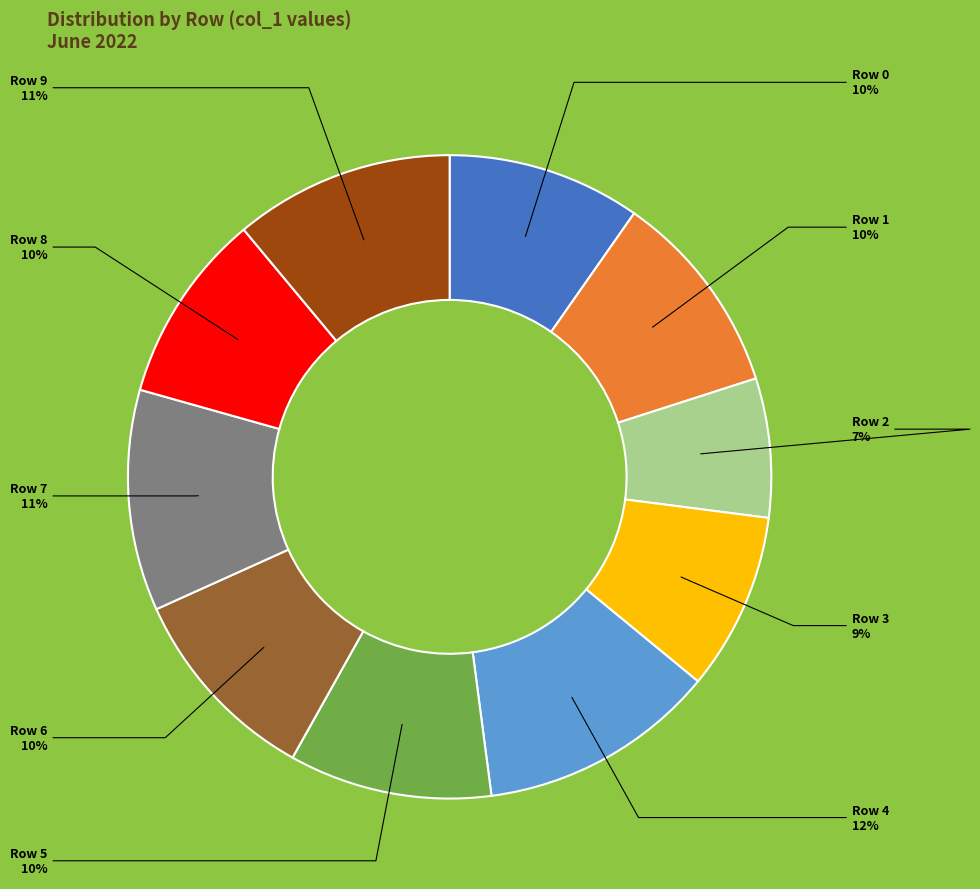

What is the smallest slice in the pie chart?

Row 2